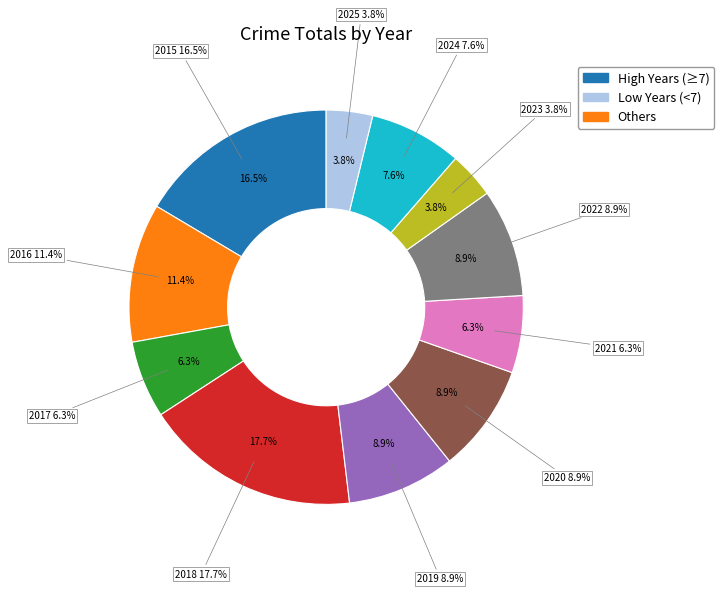

Which has a higher value, 2025 or 2015?

2015